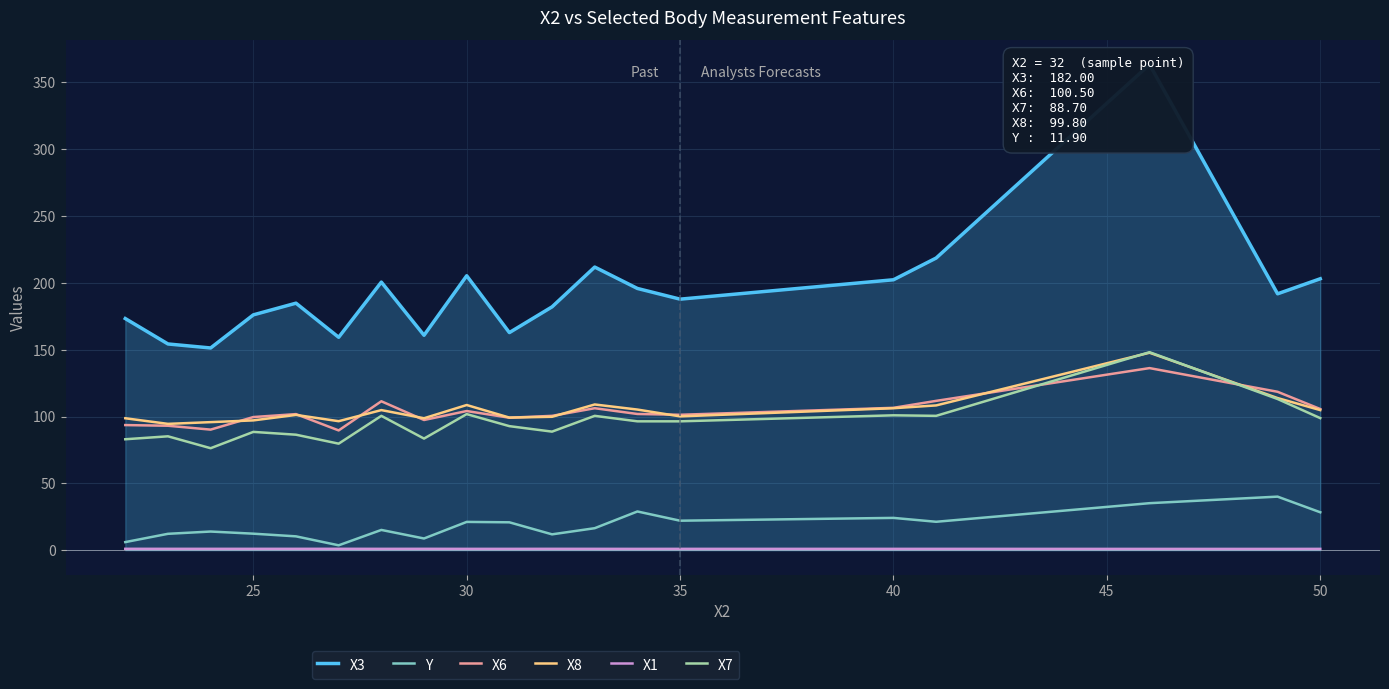

True or false: X7 and X1 cross at least once.

False